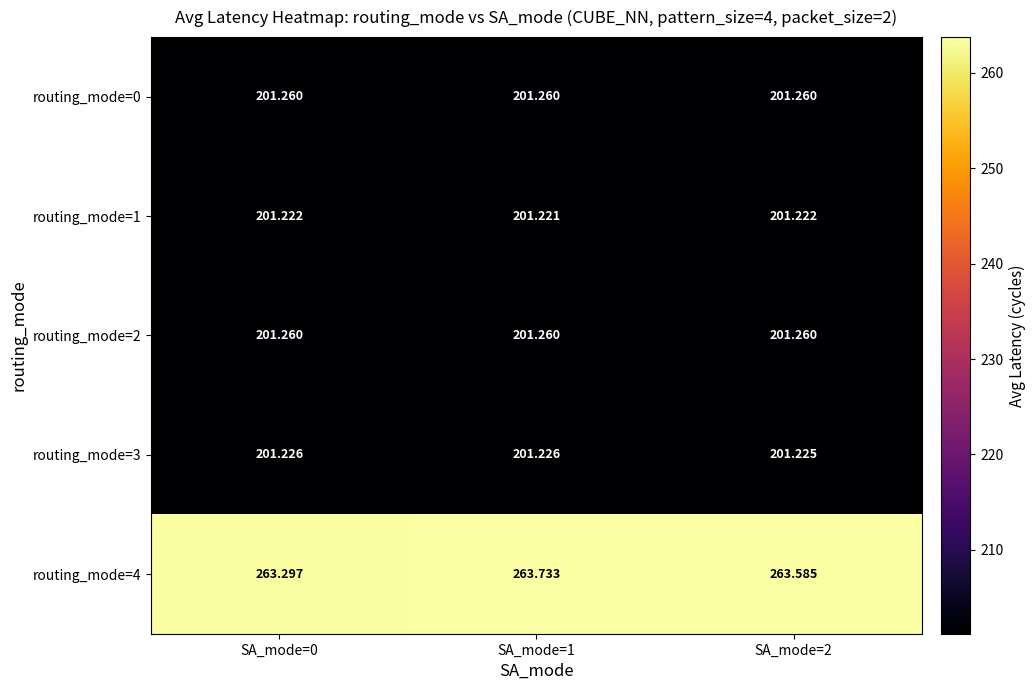

Which series has the largest total across all categories?

routing_mode=4